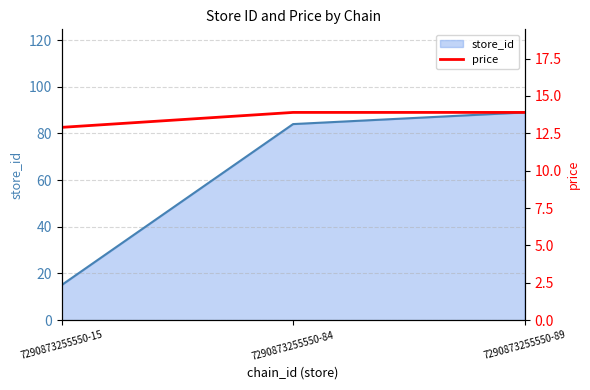

Where is the data nearest to the value 13?

7290873255550-15